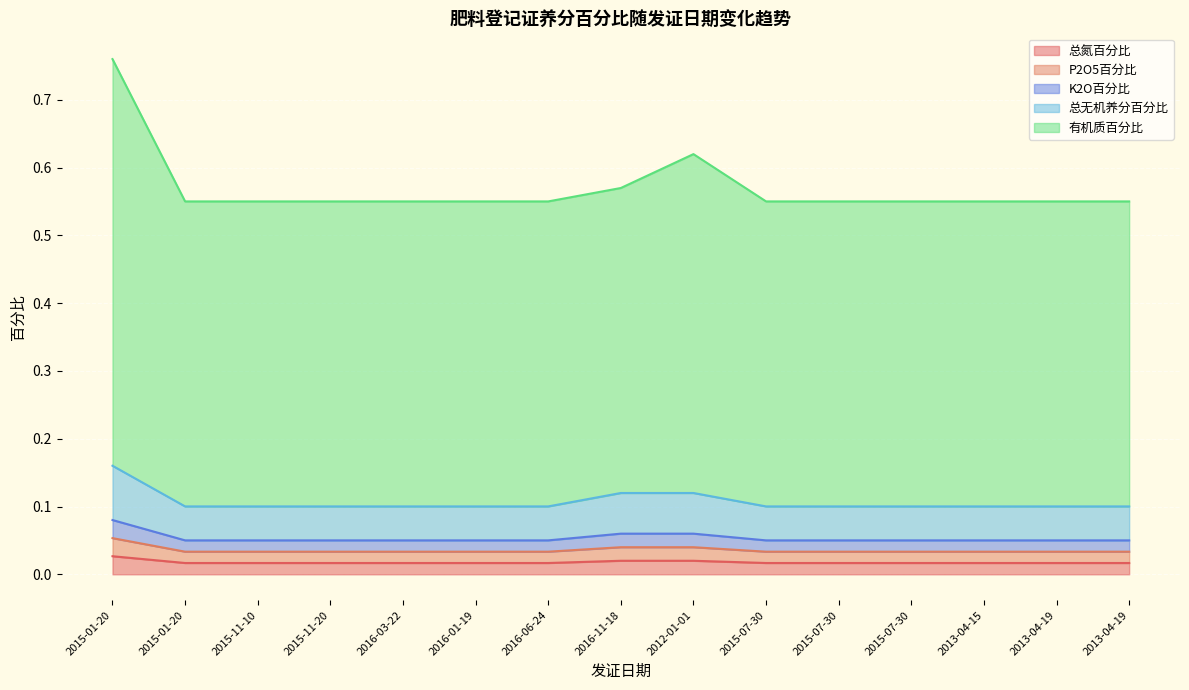

How many K2O百分比 values are between 0 and 1?

15